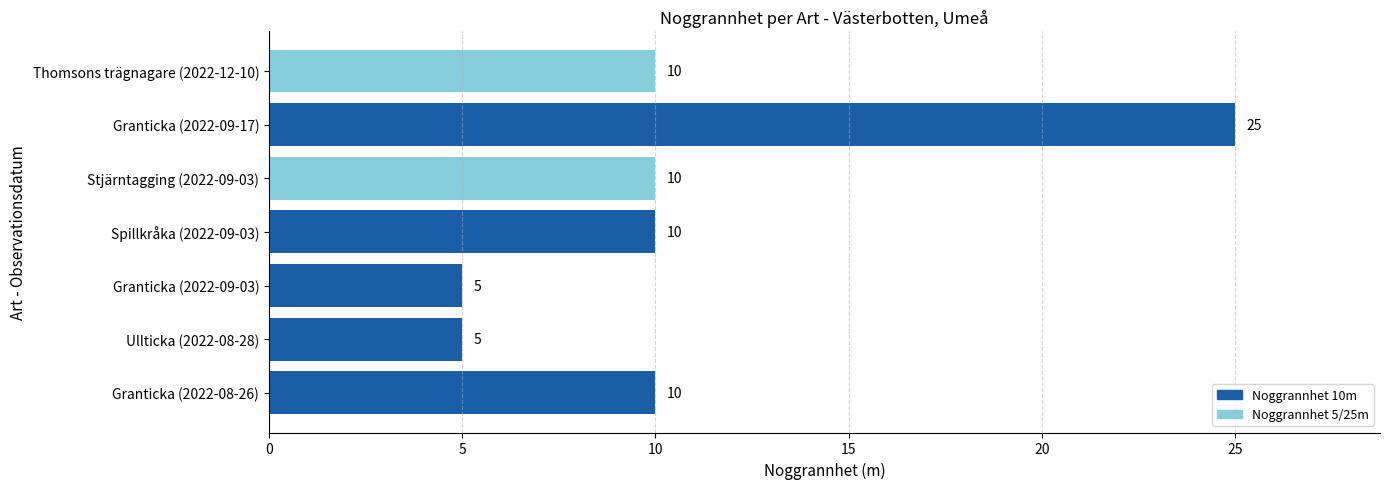

Which category has the highest value across all series?

Granticka (2022-09-17)